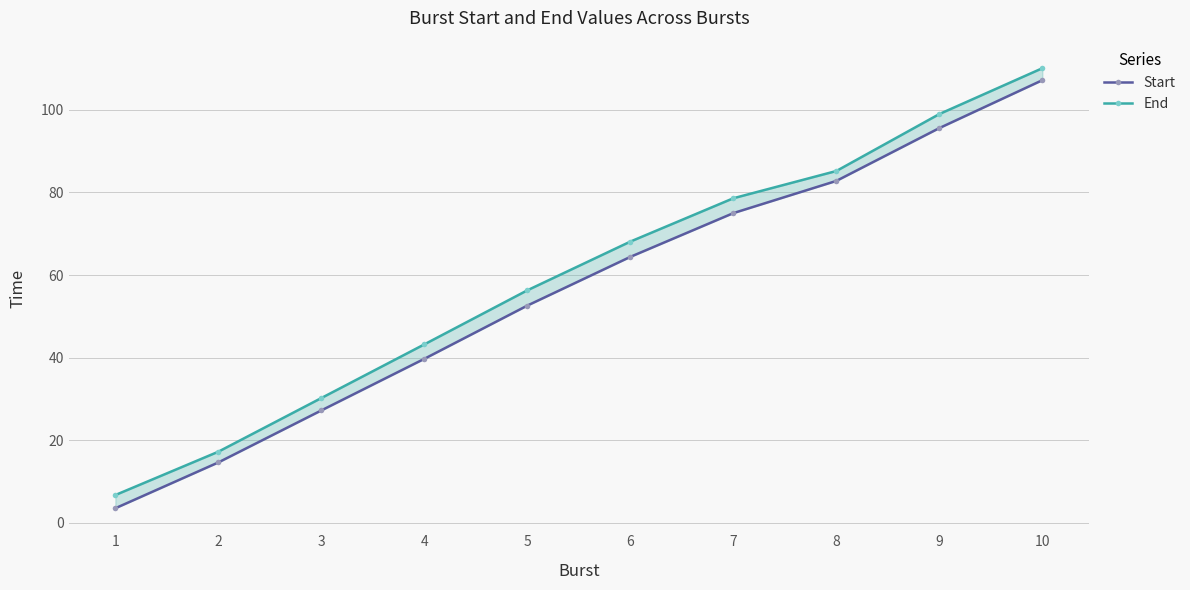

What is the value of the Start point at the 10th from the left?

107.2